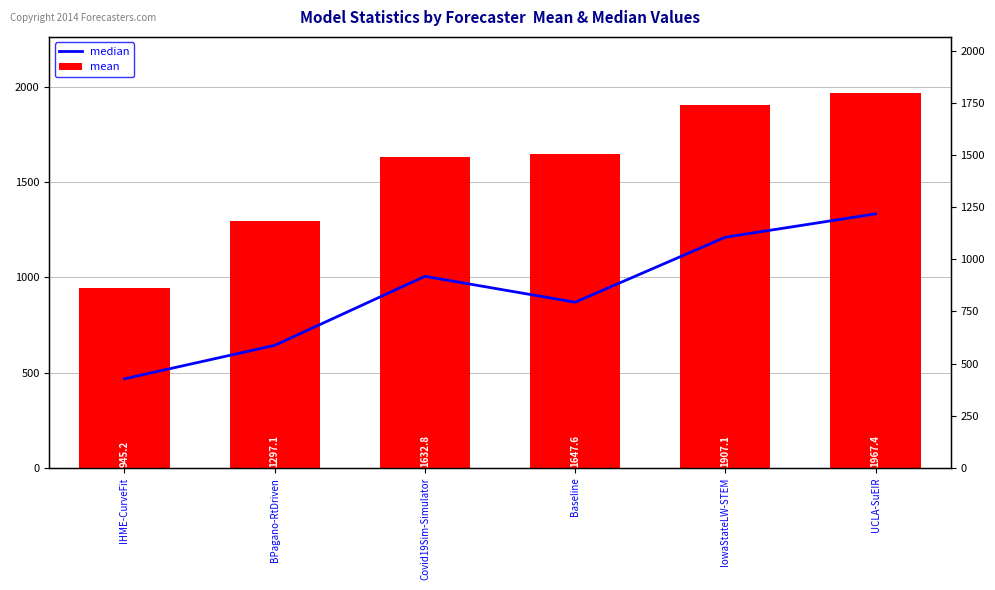

At which category is the sum across all series the highest?

UCLA-SuEIR